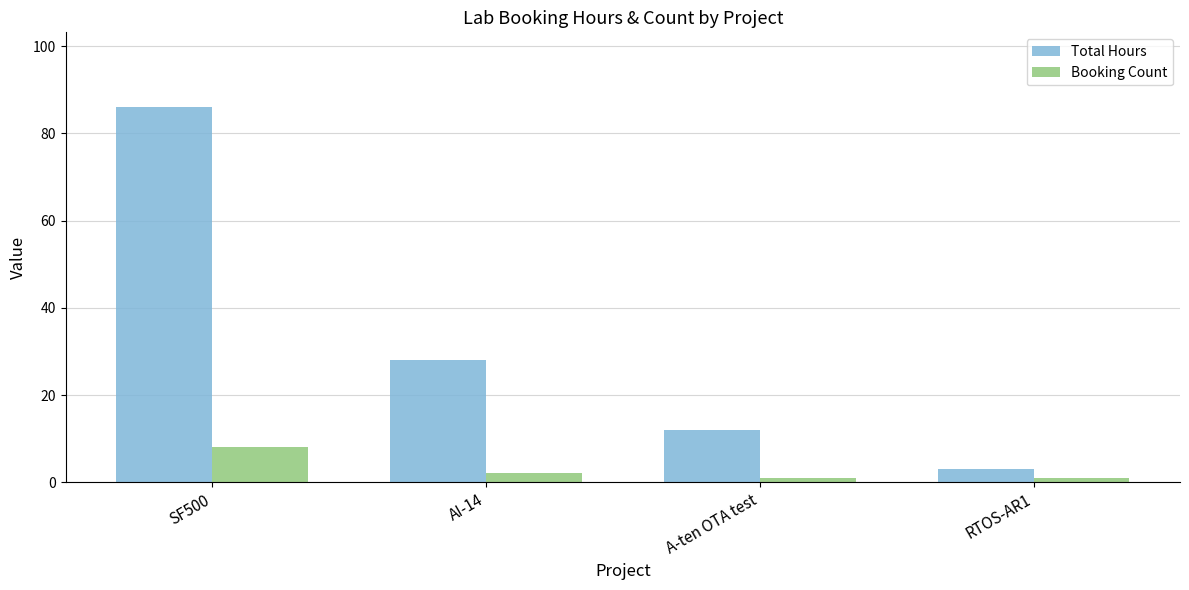

Is it true that Total Hours equals 86 at SF500?

True